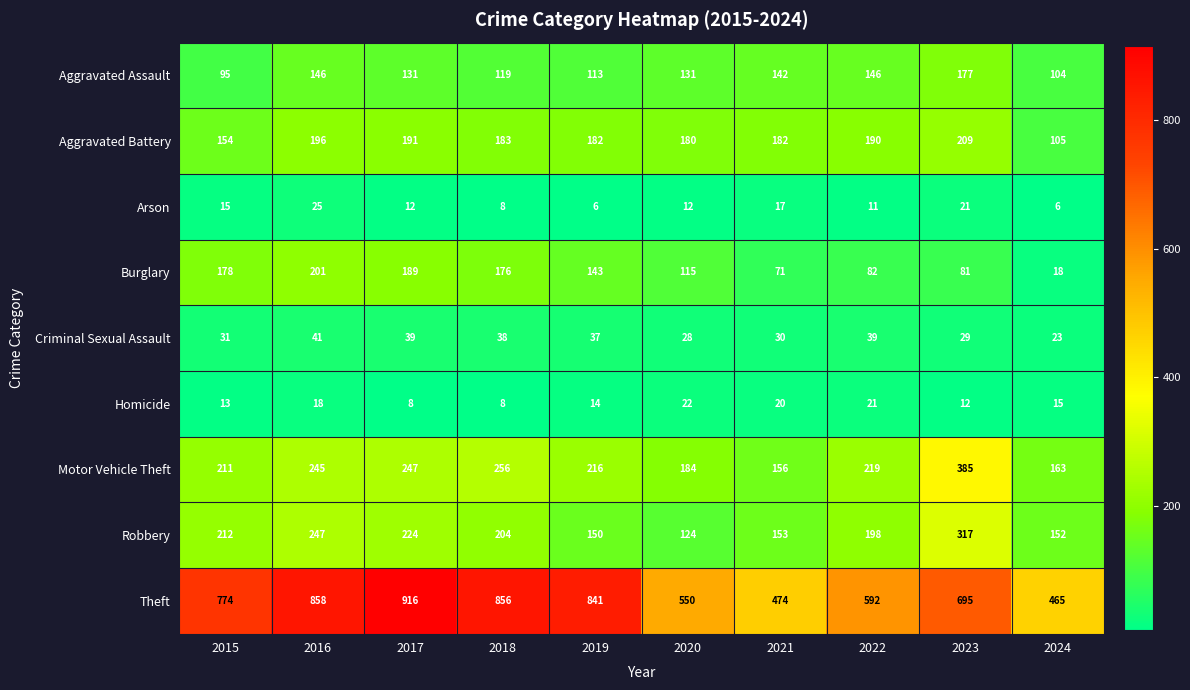

Where does the Aggravated Assault series first go above 131?

2016